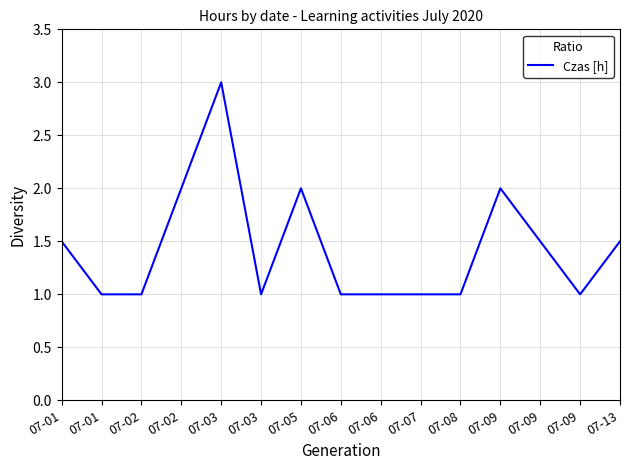

The chart shows a value of 0.9 at 07-13. True or false?

False